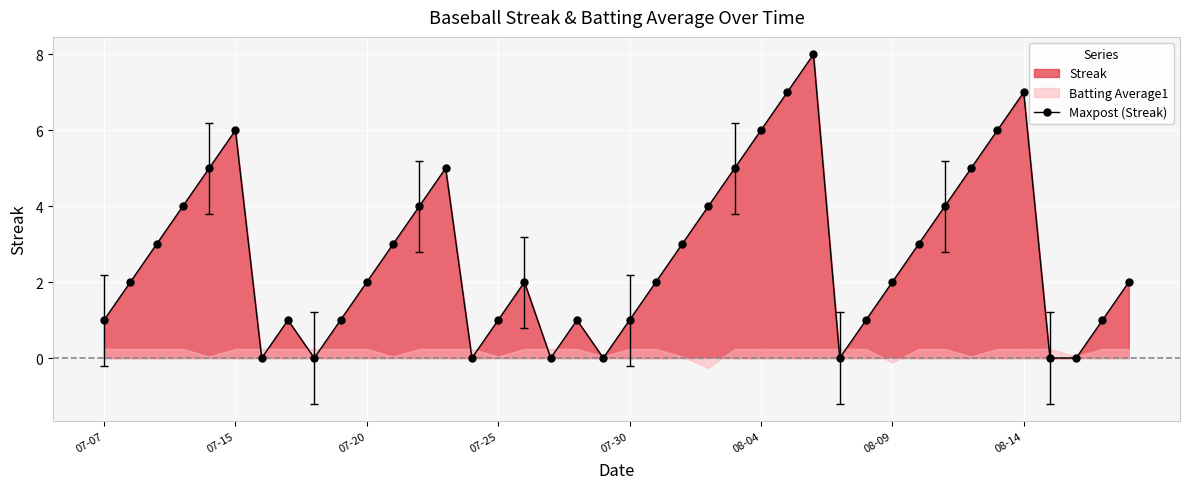

Rank the categories by value from lowest to highest.

2010-07-16, 2010-07-18, 2010-07-24, 2010-07-27, 2010-07-29, 2010-08-07, 2010-08-15, 2010-08-16, 2010-07-07, 2010-07-17, 2010-07-19, 2010-07-25, 2010-07-28, 2010-07-30, 2010-08-08, 2010-08-17, 2010-07-08, 2010-07-20, 2010-07-26, 2010-07-31, 2010-08-09, 2010-08-18, 2010-07-09, 2010-07-21, 2010-08-01, 2010-08-10, 2010-07-10, 2010-07-22, 2010-08-02, 2010-08-11, 2010-07-11, 2010-07-23, 2010-08-03, 2010-08-12, 2010-07-15, 2010-08-04, 2010-08-13, 2010-08-05, 2010-08-14, 2010-08-06